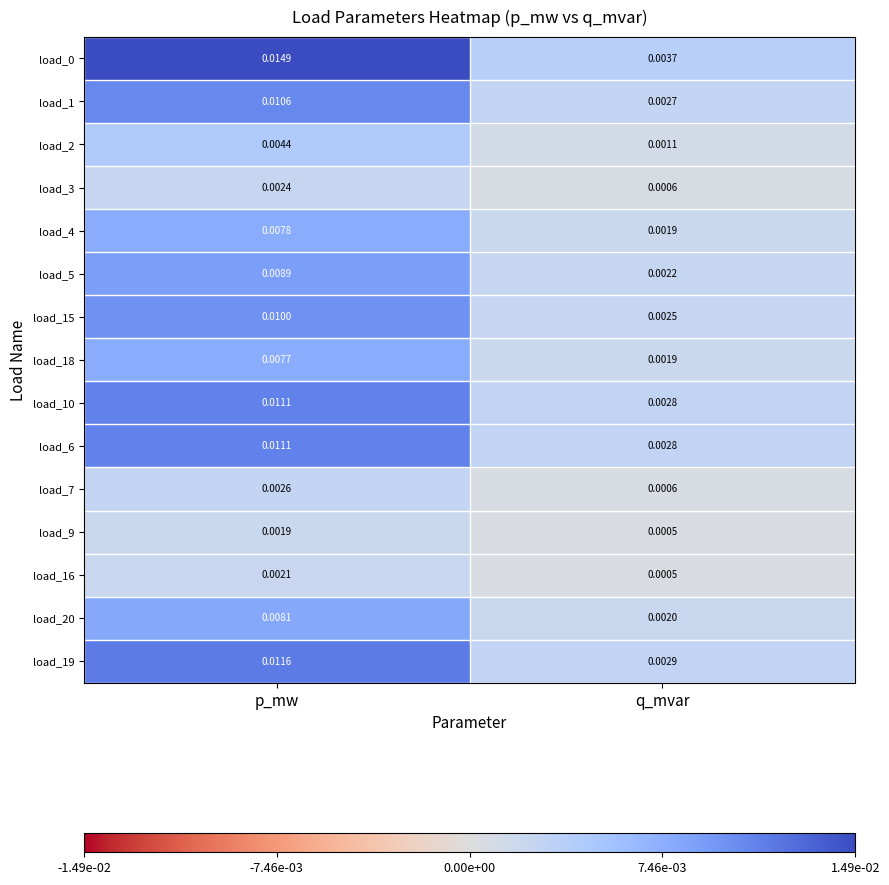

List the labels in order of load_6 value, smallest first.

q_mvar, p_mw